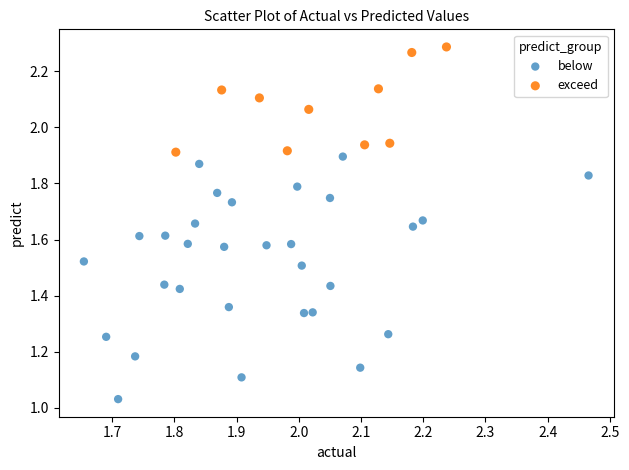

Which series reaches the maximum Y coordinate?

exceed